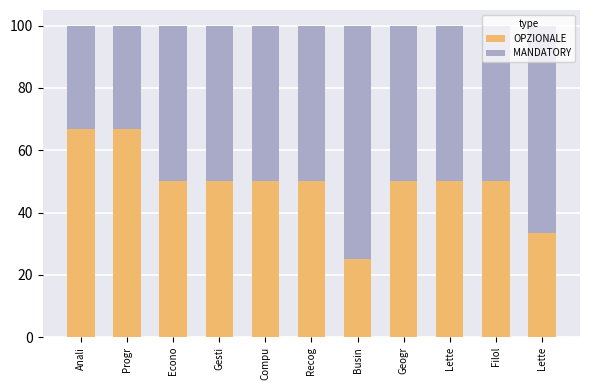

Are the bars grouped side by side (vs. stacked)?

No